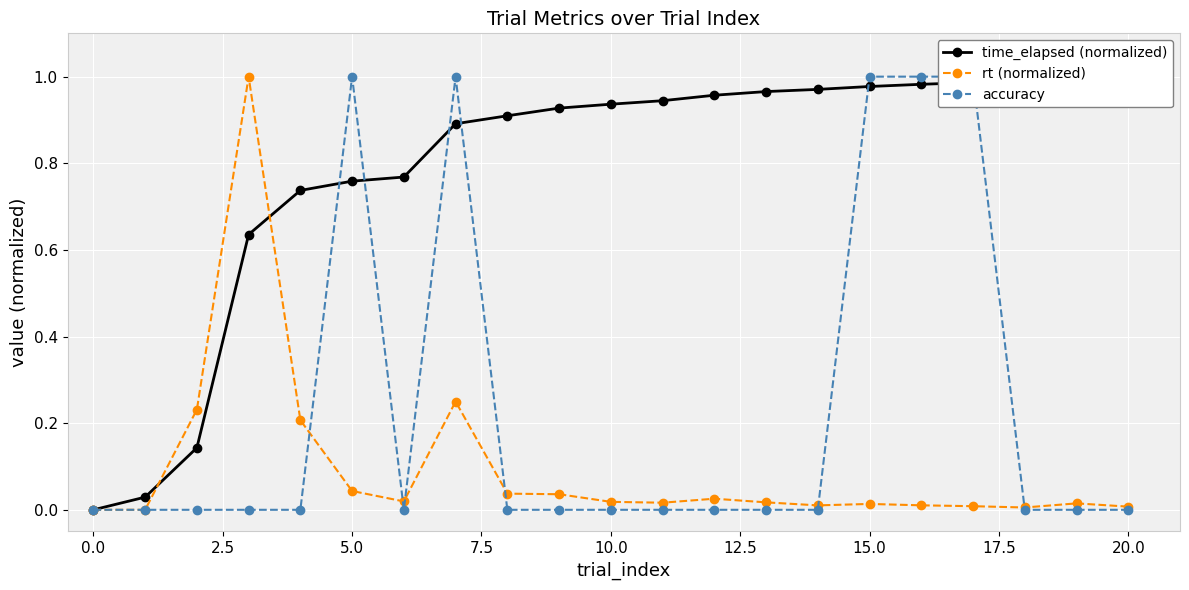

What are all the series names shown in the legend?

time_elapsed (normalized), rt (normalized), accuracy